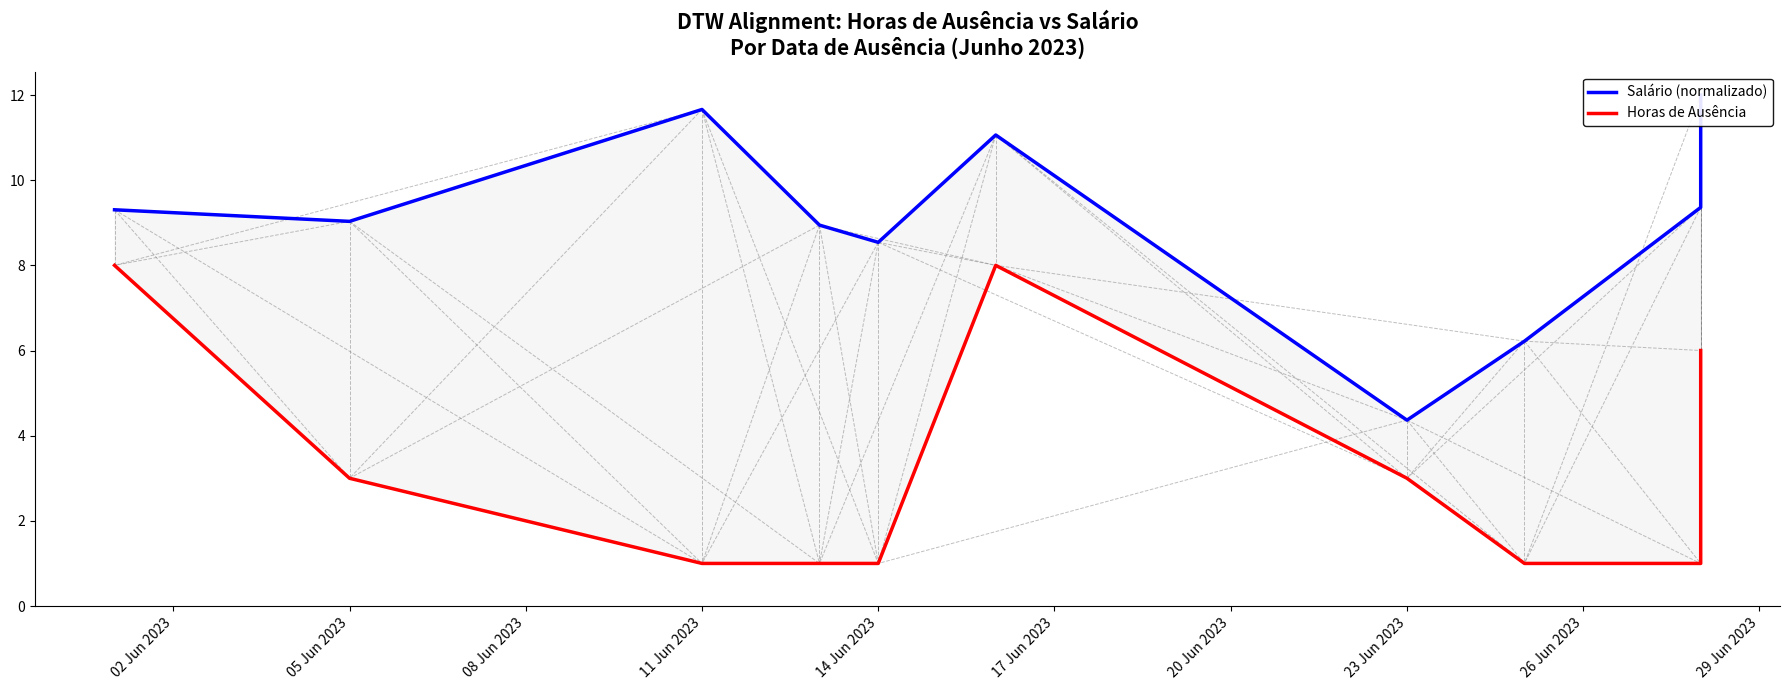

What is the maximum value for Salário (normalizado)?

12.0